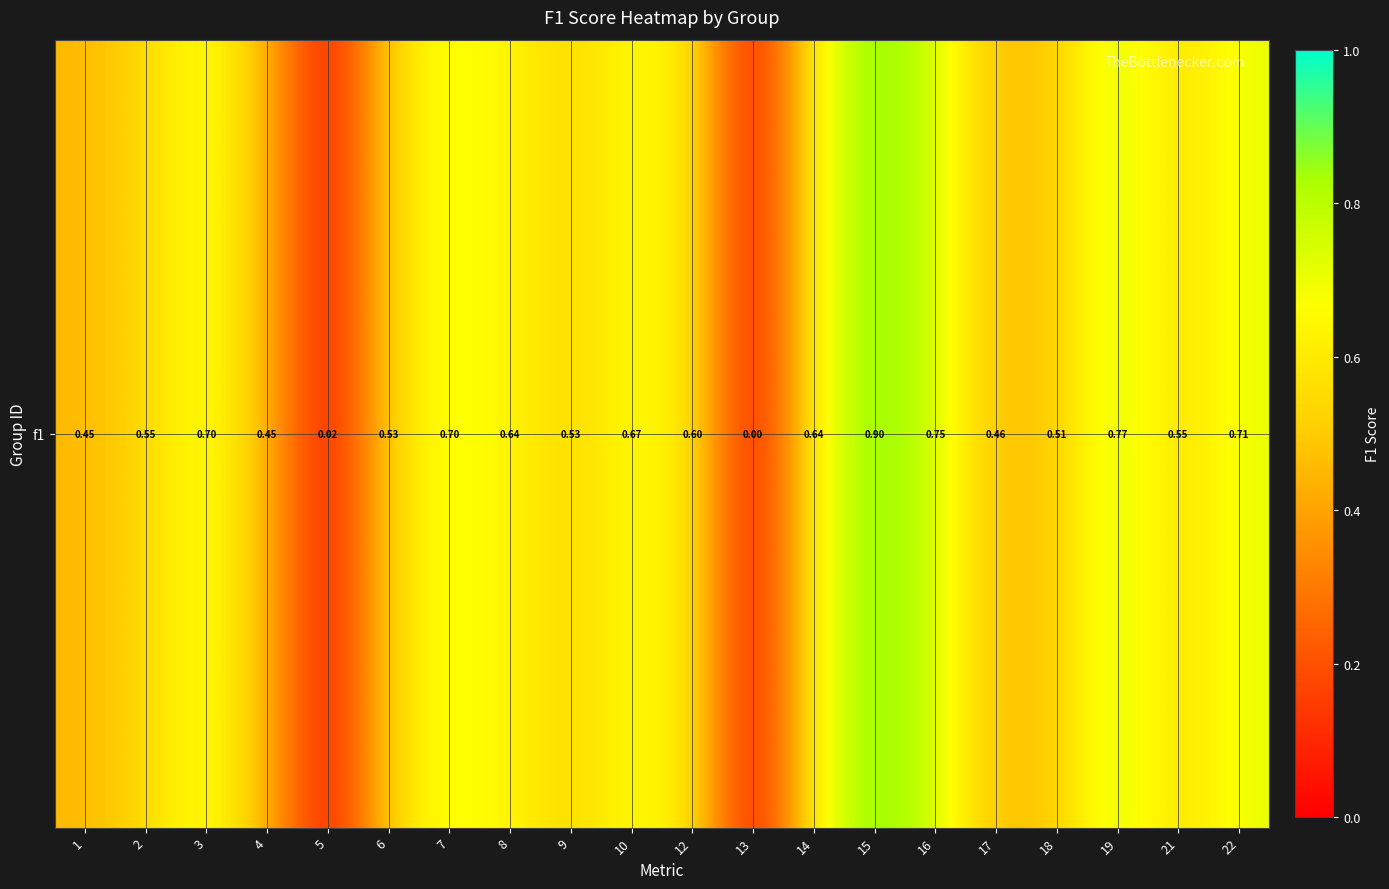

Which label corresponds to the smallest value in the chart?

13